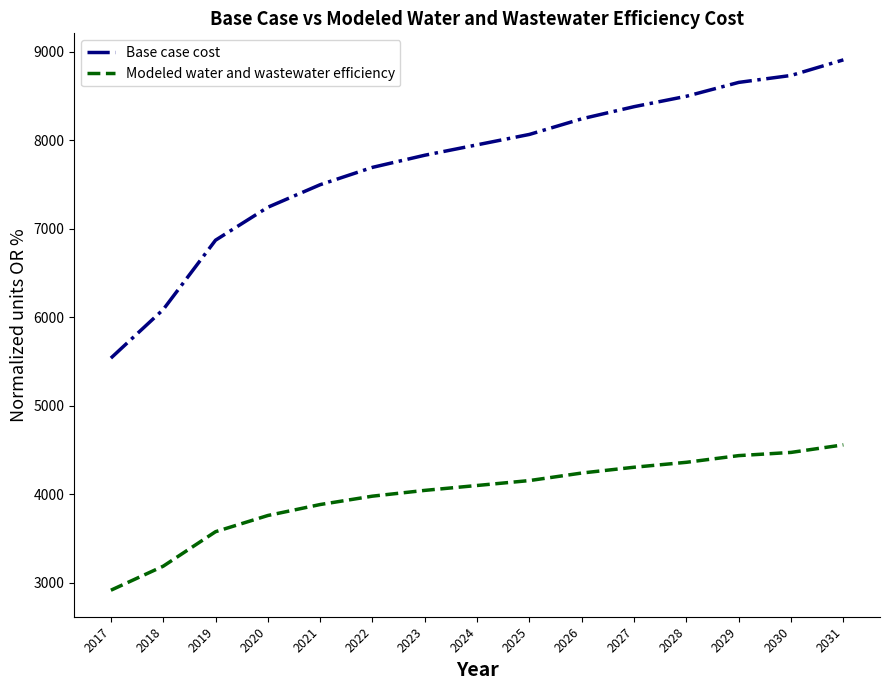

Is the value of Base case cost at 2017 greater than the value of Modeled water and wastewater efficiency at 2025?

Yes